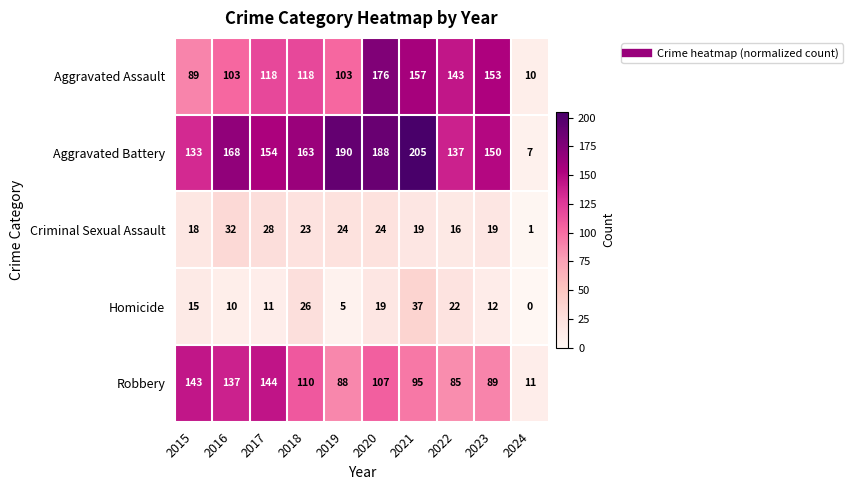

What is the sum of all Aggravated Assault values?

1170